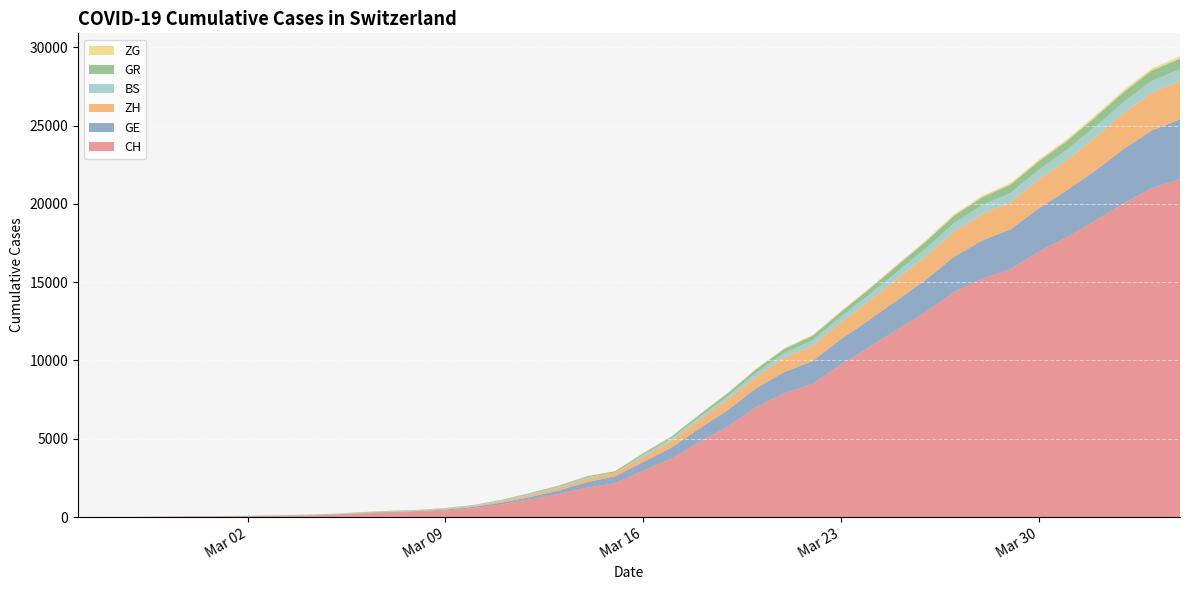

Reading left to right, list all the values displayed in this chart.

CH: 2020-02-25=0	2020-02-26=4	2020-02-27=8	2020-02-28=20	2020-02-29=30	2020-03-01=36	2020-03-02=50	2020-03-03=69	2020-03-04=97	2020-03-05=142	2020-03-06=219	2020-03-07=280	2020-03-08=327	2020-03-09=419	2020-03-10=570	2020-03-11=807	2020-03-12=1125	2020-03-13=1463	2020-03-14=1870	2020-03-15=2165	2020-03-16=2959	2020-03-17=3727	2020-03-18=4807	2020-03-19=5794	2020-03-20=7022	2020-03-21=7915	2020-03-22=8509	2020-03-23=9749	2020-03-24=10853	2020-03-25=11994	2020-03-26=13085	2020-03-27=14388	2020-03-28=15229	2020-03-29=15831	2020-03-30=16951	2020-03-31=17876	2020-04-01=18940	2020-04-02=20034	2020-04-03=21011	2020-04-04=21587
GE: 2020-02-25=0	2020-02-26=1	2020-02-27=1	2020-02-28=5	2020-02-29=9	2020-03-01=10	2020-03-02=11	2020-03-03=14	2020-03-04=16	2020-03-05=20	2020-03-06=30	2020-03-07=43	2020-03-08=45	2020-03-09=60	2020-03-10=80	2020-03-11=114	2020-03-12=155	2020-03-13=227	2020-03-14=351	2020-03-15=435	2020-03-16=556	2020-03-17=710	2020-03-18=863	2020-03-19=1041	2020-03-20=1212	2020-03-21=1350	2020-03-22=1453	2020-03-23=1611	2020-03-24=1729	2020-03-25=1870	2020-03-26=2073	2020-03-27=2231	2020-03-28=2436	2020-03-29=2547	2020-03-30=2761	2020-03-31=3003	2020-04-01=3180	2020-04-02=3469	2020-04-03=3678	2020-04-04=3816
ZH: 2020-02-25=0	2020-02-26=0	2020-02-27=2	2020-02-28=2	2020-02-29=6	2020-03-01=7	2020-03-02=10	2020-03-03=13	2020-03-04=15	2020-03-05=23	2020-03-06=29	2020-03-07=34	2020-03-08=40	2020-03-09=49	2020-03-10=62	2020-03-11=101	2020-03-12=140	2020-03-13=163	2020-03-14=218	2020-03-15=250	2020-03-16=326	2020-03-17=429	2020-03-18=568	2020-03-19=679	2020-03-20=711	2020-03-21=922	2020-03-22=981	2020-03-23=1070	2020-03-24=1216	2020-03-25=1362	2020-03-26=1494	2020-03-27=1621	2020-03-28=1695	2020-03-29=1727	2020-03-30=1853	2020-03-31=1941	2020-04-01=2130	2020-04-02=2294	2020-04-03=2422	2020-04-04=2455
BS: 2020-02-25=0	2020-02-26=1	2020-02-27=1	2020-02-28=1	2020-02-29=1	2020-03-01=1	2020-03-02=3	2020-03-03=3	2020-03-04=3	2020-03-05=8	2020-03-06=15	2020-03-07=21	2020-03-08=24	2020-03-09=28	2020-03-10=33	2020-03-11=49	2020-03-12=73	2020-03-13=92	2020-03-14=100	2020-03-15=0	2020-03-16=143	2020-03-17=164	2020-03-18=181	2020-03-19=220	2020-03-20=270	2020-03-21=297	2020-03-22=356	2020-03-23=374	2020-03-24=410	2020-03-25=462	2020-03-26=501	2020-03-27=530	2020-03-28=569	2020-03-29=605	2020-03-30=617	2020-03-31=653	2020-04-01=687	2020-04-02=714	2020-04-03=754	2020-04-04=767
GR: 2020-02-25=0	2020-02-26=2	2020-02-27=2	2020-02-28=6	2020-02-29=6	2020-03-01=6	2020-03-02=9	2020-03-03=9	2020-03-04=12	2020-03-05=14	2020-03-06=16	2020-03-07=17	2020-03-08=18	2020-03-09=18	2020-03-10=22	2020-03-11=31	2020-03-12=43	2020-03-13=53	2020-03-14=56	2020-03-15=71	2020-03-16=84	2020-03-17=101	2020-03-18=128	2020-03-19=182	2020-03-20=226	2020-03-21=258	2020-03-22=284	2020-03-23=300	2020-03-24=343	2020-03-25=393	2020-03-26=433	2020-03-27=474	2020-03-28=495	2020-03-29=519	2020-03-30=535	2020-03-31=547	2020-04-01=592	2020-04-02=622	2020-04-03=649	2020-04-04=657
ZG: 2020-02-25=0	2020-02-26=0	2020-02-27=0	2020-02-28=1	2020-02-29=0	2020-03-01=0	2020-03-02=0	2020-03-03=1	2020-03-04=1	2020-03-05=2	2020-03-06=3	2020-03-07=3	2020-03-08=3	2020-03-09=10	2020-03-10=10	2020-03-11=11	2020-03-12=11	2020-03-13=11	2020-03-14=13	2020-03-15=13	2020-03-16=20	2020-03-17=29	2020-03-18=33	2020-03-19=37	2020-03-20=48	2020-03-21=53	2020-03-22=53	2020-03-23=53	2020-03-24=72	2020-03-25=80	2020-03-26=87	2020-03-27=94	2020-03-28=101	2020-03-29=101	2020-03-30=112	2020-03-31=114	2020-04-01=125	2020-04-02=131	2020-04-03=138	2020-04-04=146